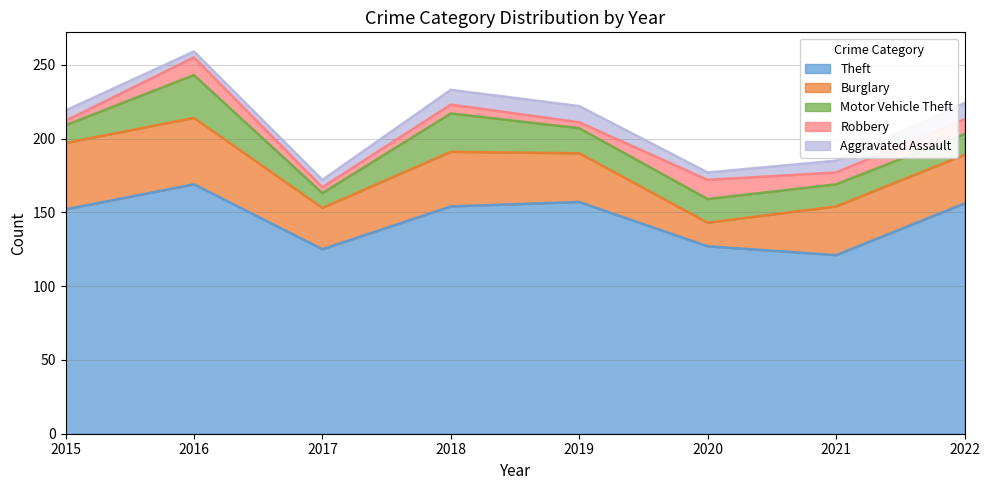

At 2019, list the series in order from smallest to largest.

Robbery, Aggravated Assault, Motor Vehicle Theft, Burglary, Theft